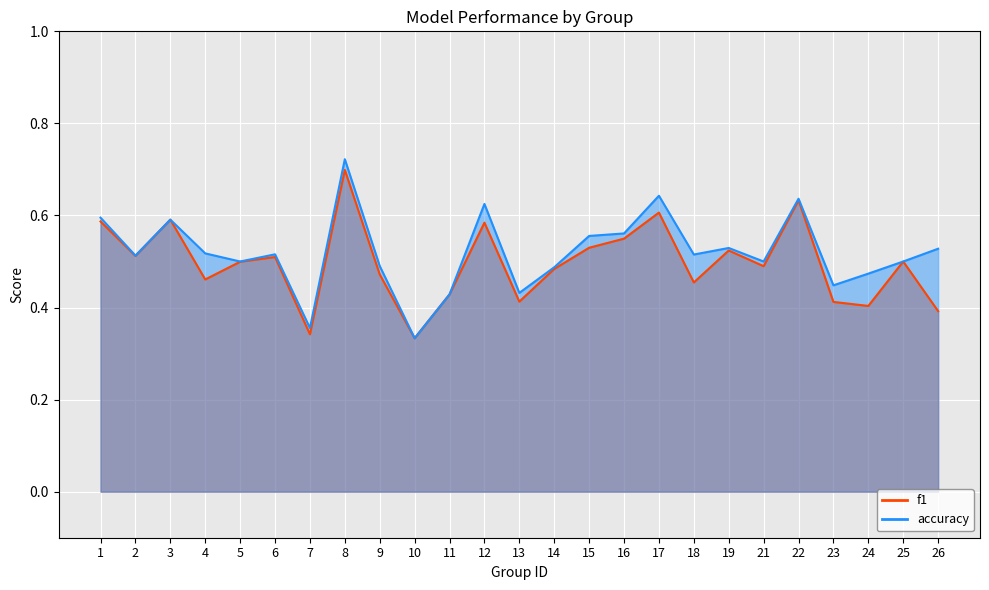

Is the value of f1 at 4 greater than the value of accuracy at 4?

No